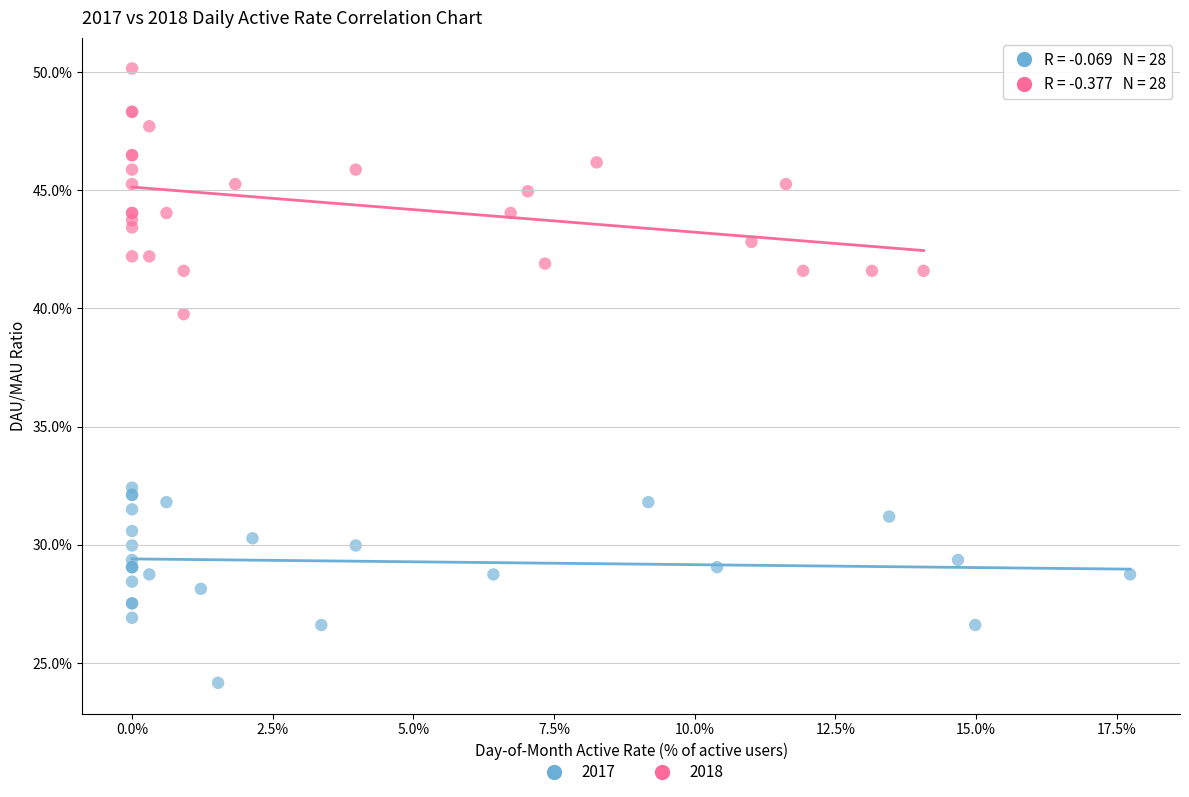

What are all the series names shown in the legend?

2017, 2018